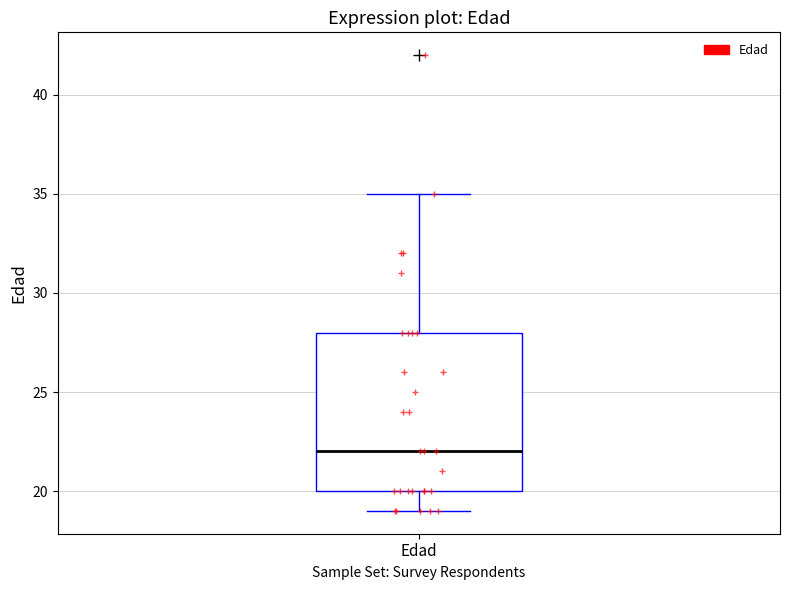

Read this box plot against the y-axis: the position of the median line, the range covered by the box, and the ends of both whiskers. The values are not printed on the chart, so give them approximately, as read against the axis.

median 22, box 20 to 28, whiskers 19 to 35